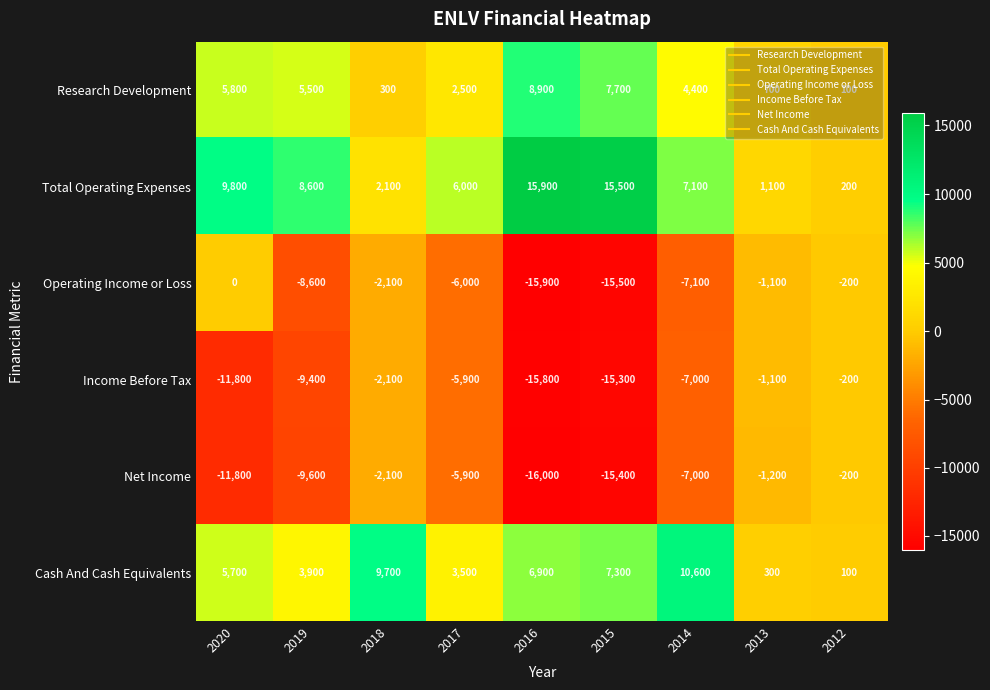

The value of Total Operating Expenses at 2017 is 10097. True or false?

False